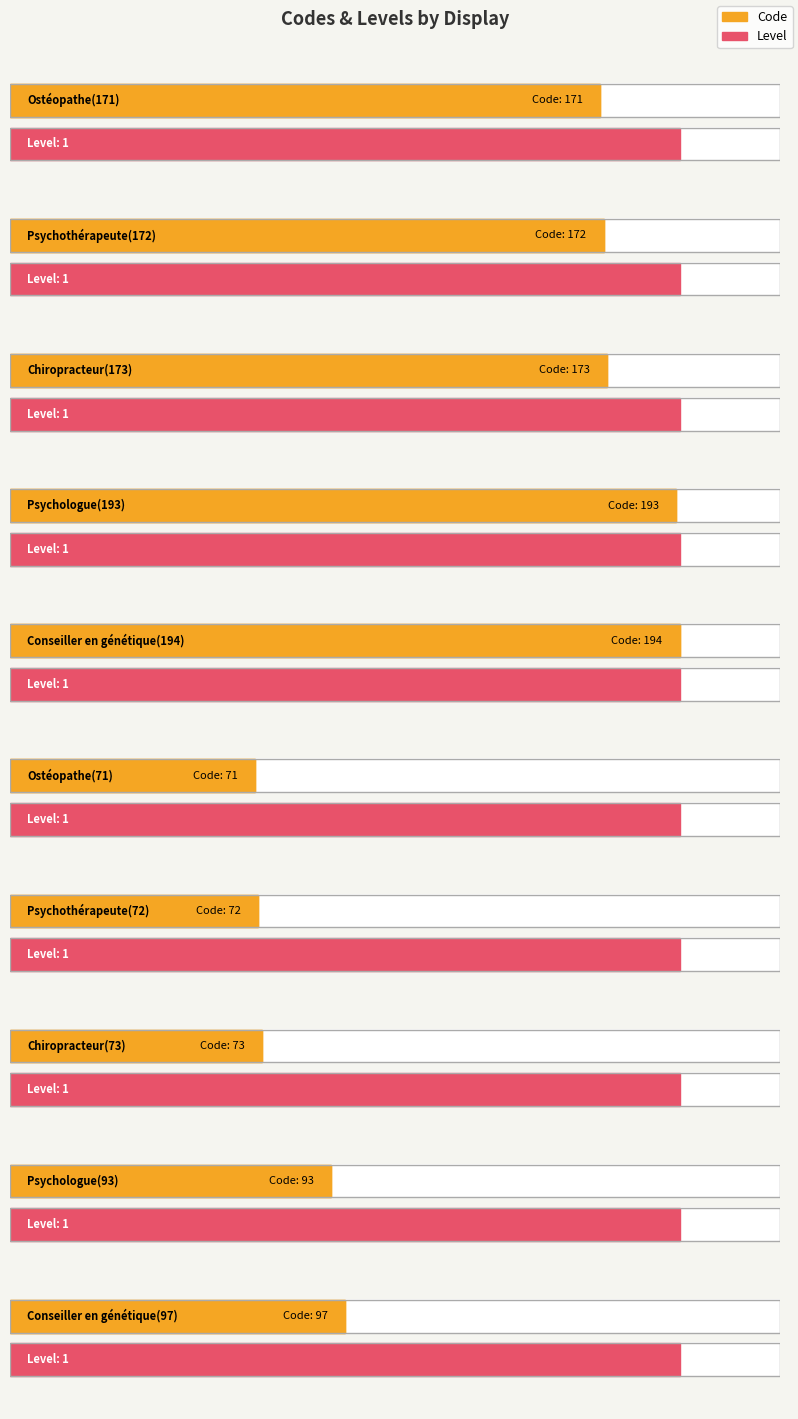

Which has a higher value, Psychologue(193) or Conseiller en génétique(194)?

Conseiller en génétique(194)